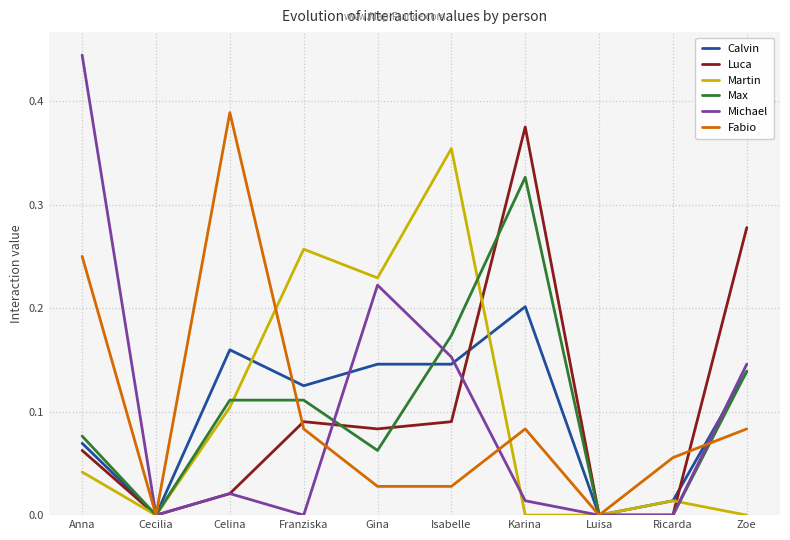

Between Celina and Zoe, which series saw the biggest shift?

Fabio